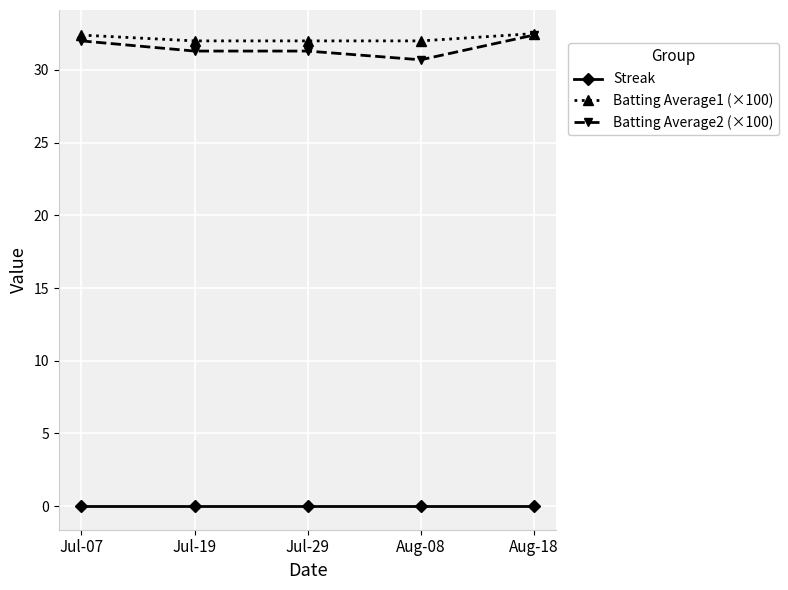

What is the label of the 4th point from the left?

Aug-08